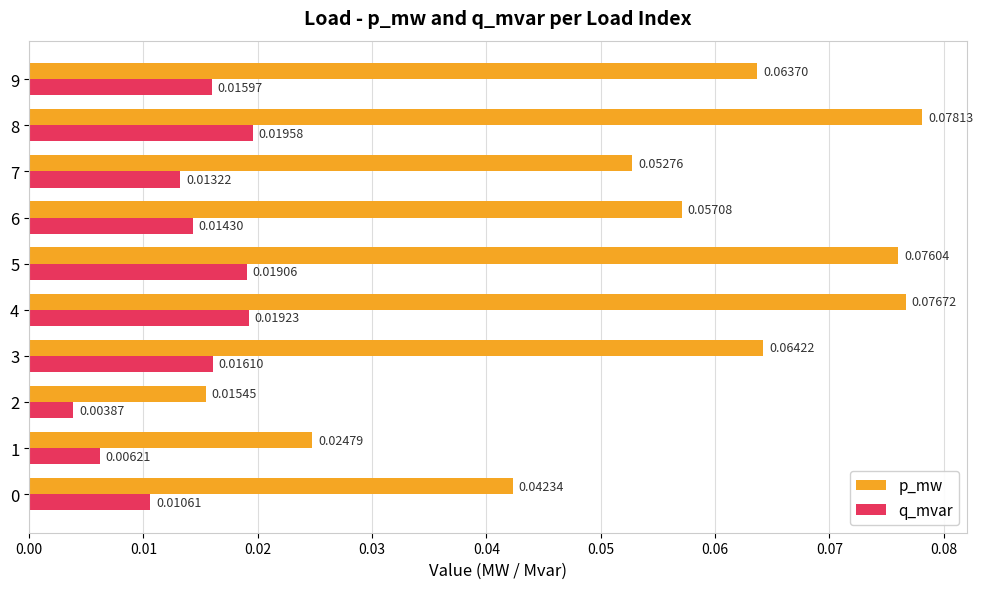

Which series has the widest spread of values?

p_mw